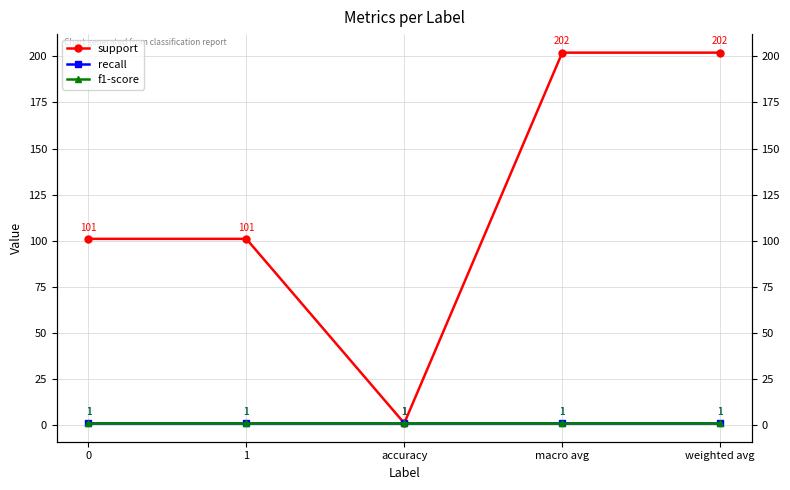

What is the difference between the highest and lowest values at weighted avg?

201